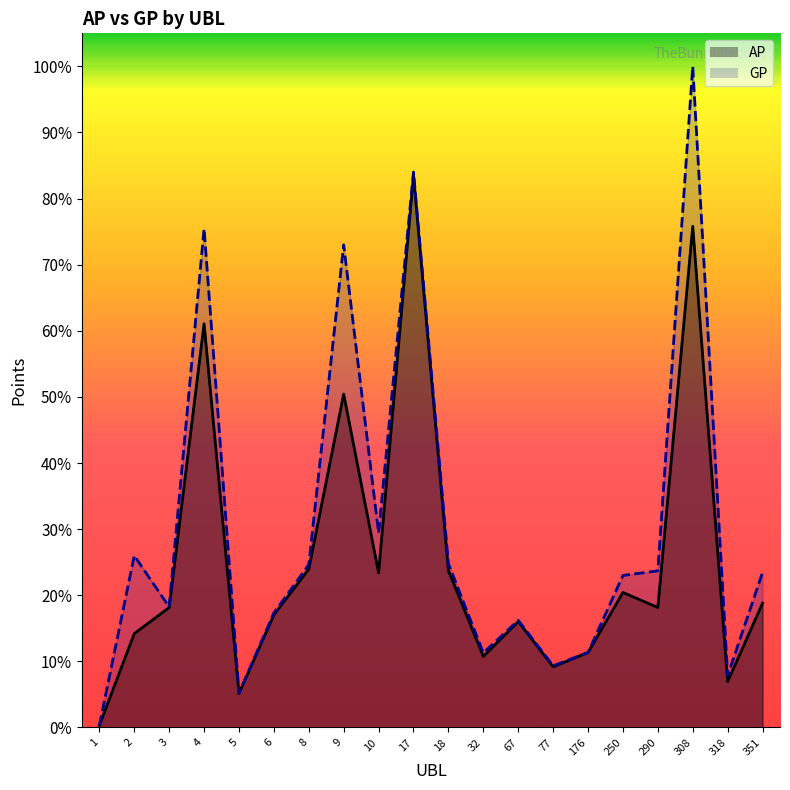

Does the chart have visible grid lines?

No